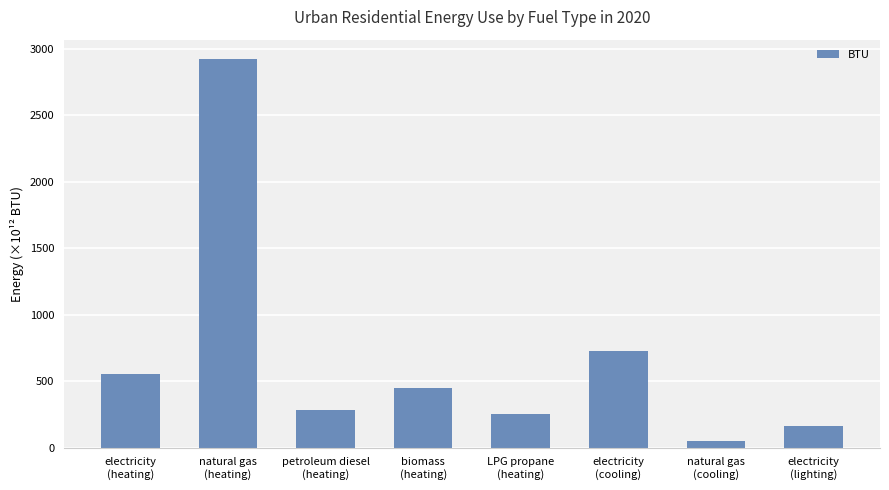

What is the label of the 4th bar from the right?

LPG propane
(heating)